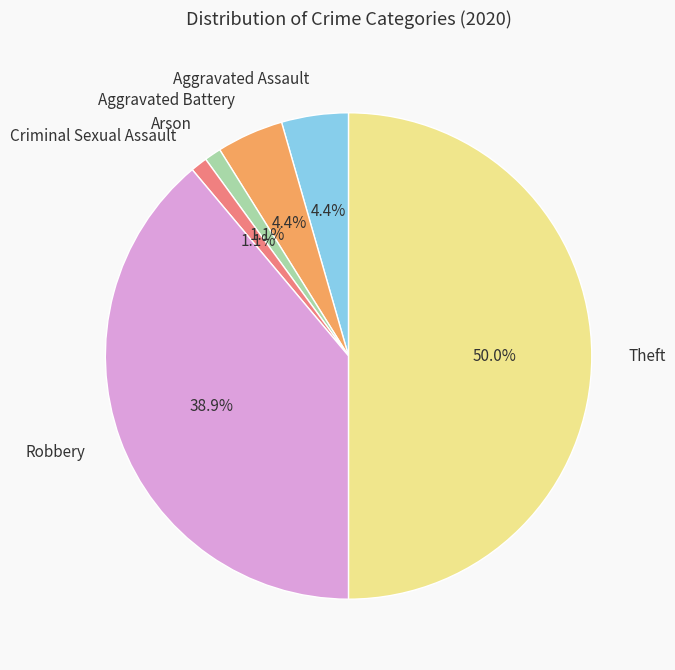

To the nearest percent, what percentage of the pie is Robbery?

39%